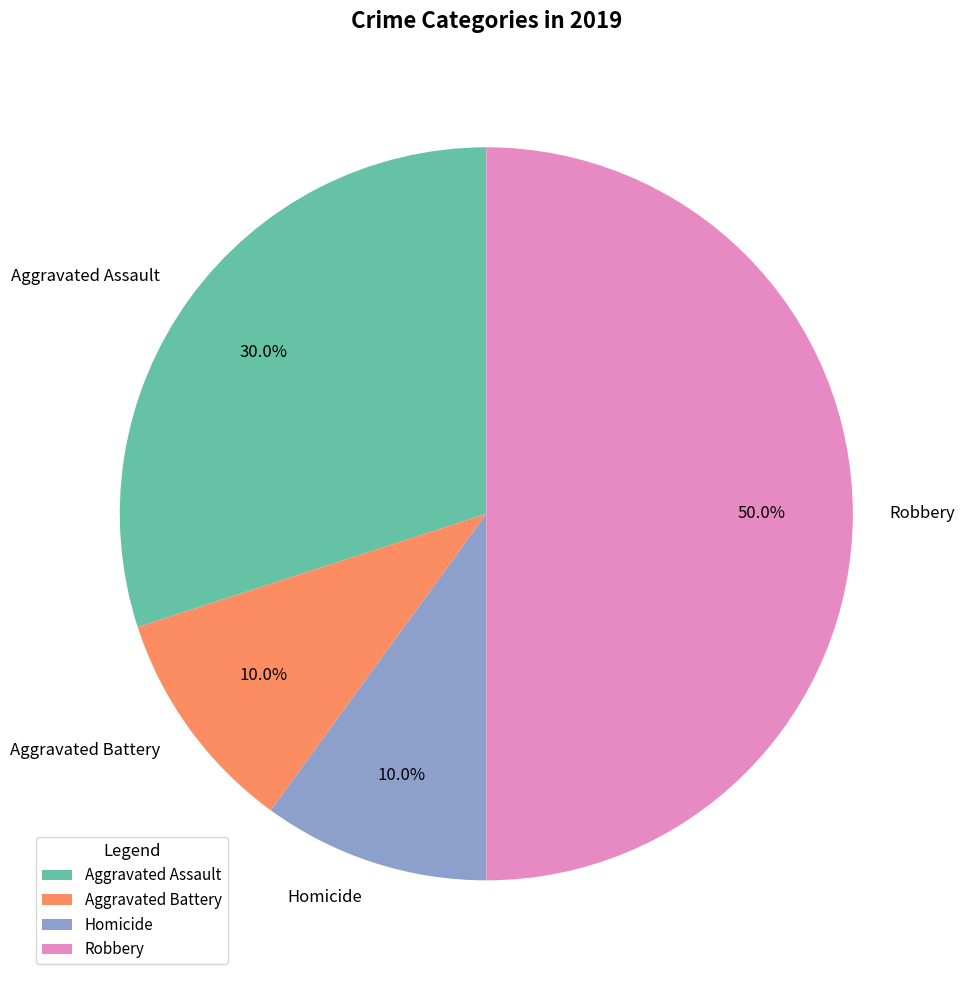

Which slice is the largest?

Robbery